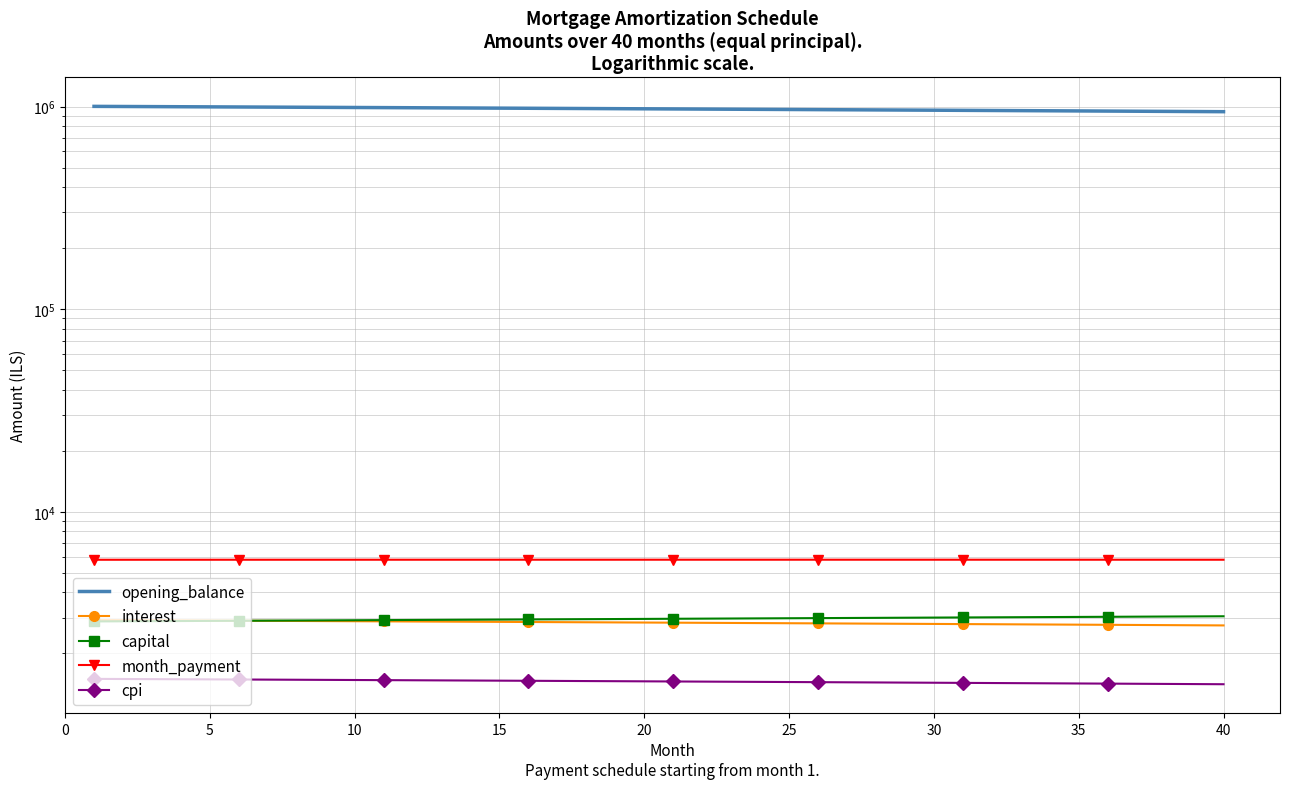

How many lines are shown in the chart?

5